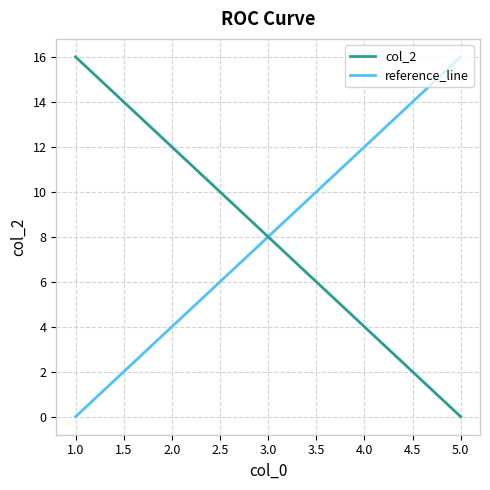

What is the difference between the highest and lowest values at 1.0?

16